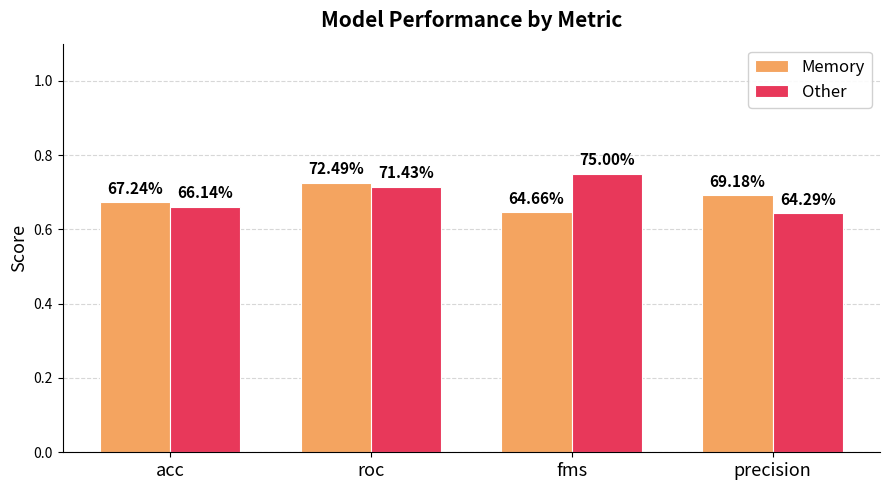

The value of Memory at acc is 0.1. True or false?

False